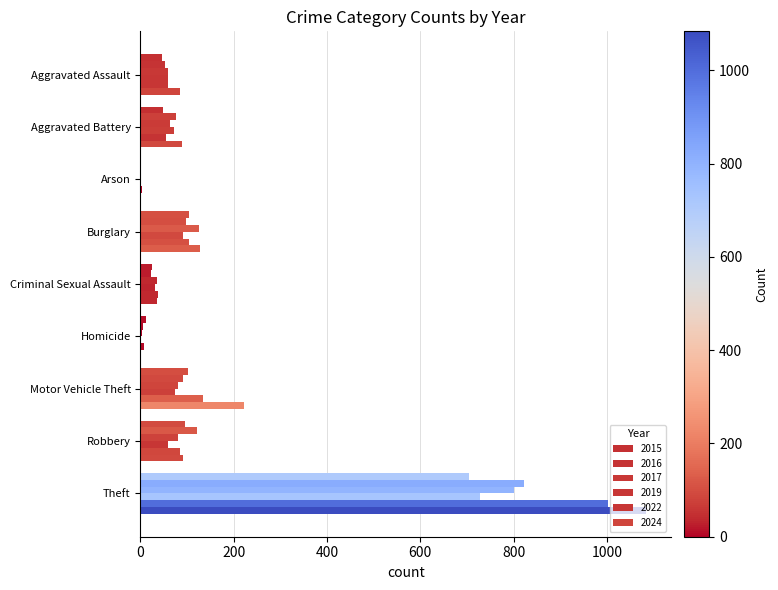

The value of 2016 at Theft is 354. True or false?

False